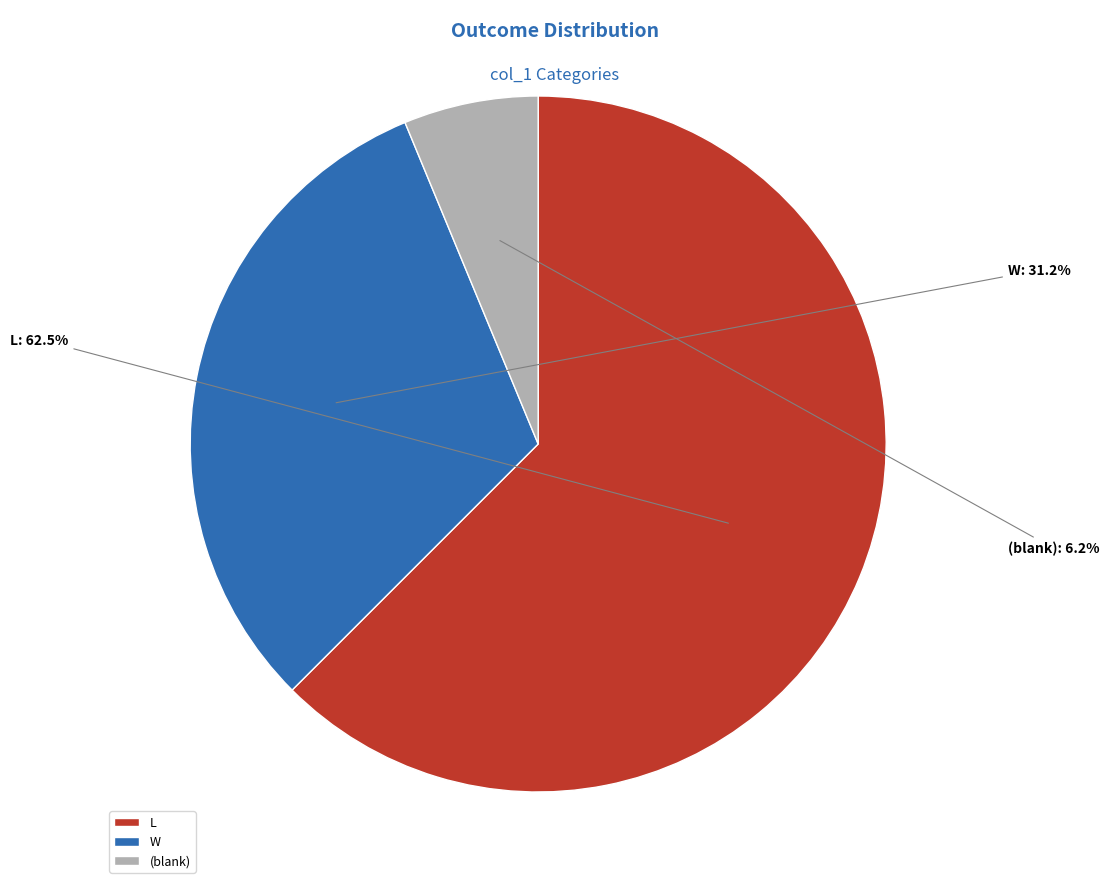

Do L and (blank) together represent more than half of the pie?

Yes